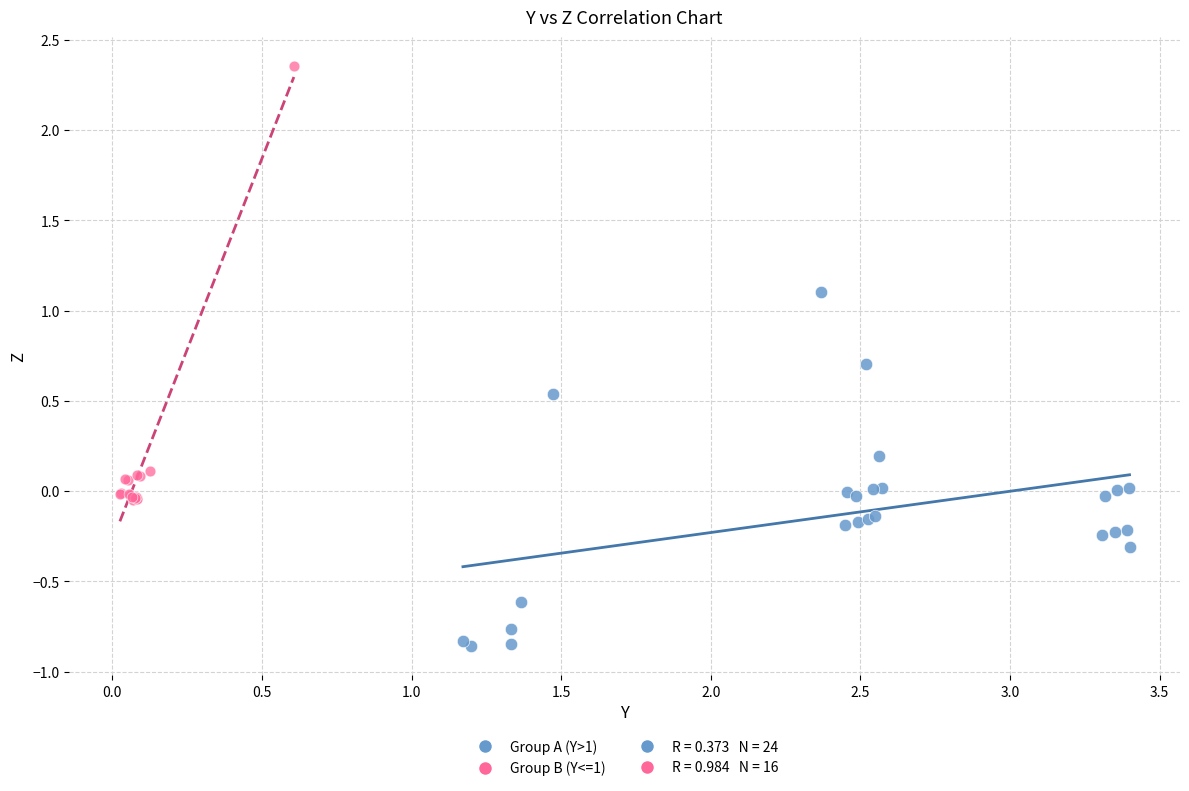

Which series has the widest spread of Y values?

Group B (Y<=1)